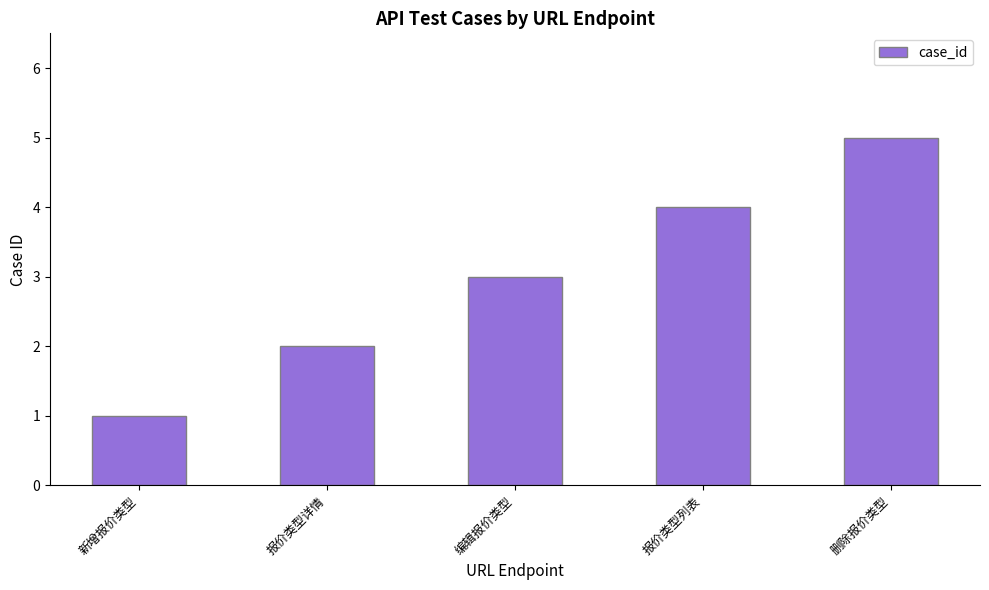

What is the difference between the maximum and minimum values?

4